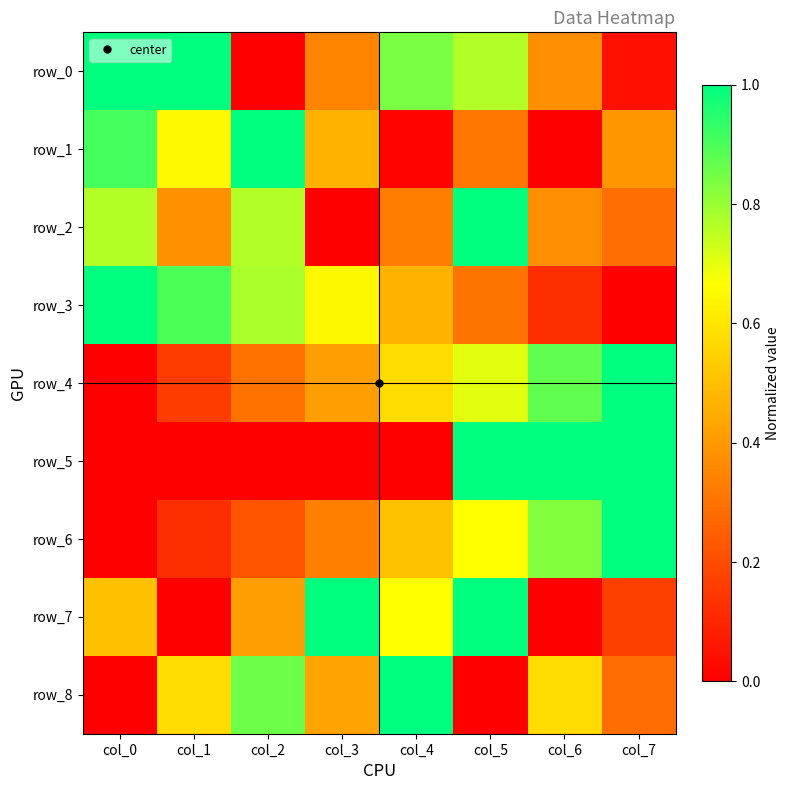

True or false: row_1 has a value of 1.0 at col_2.

True